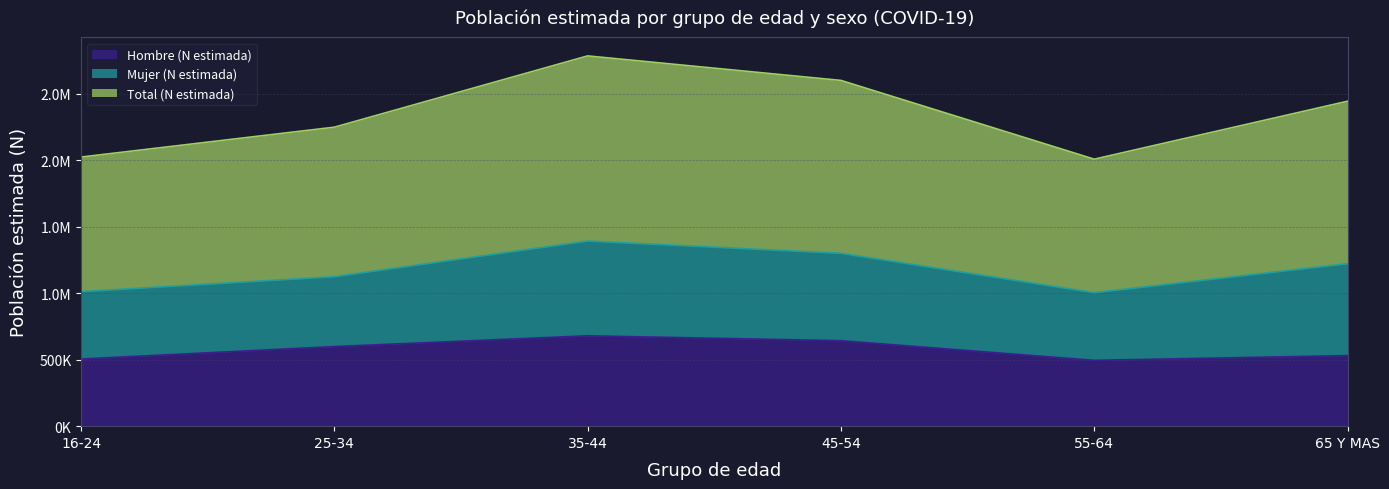

Count the number of categories in the chart.

6